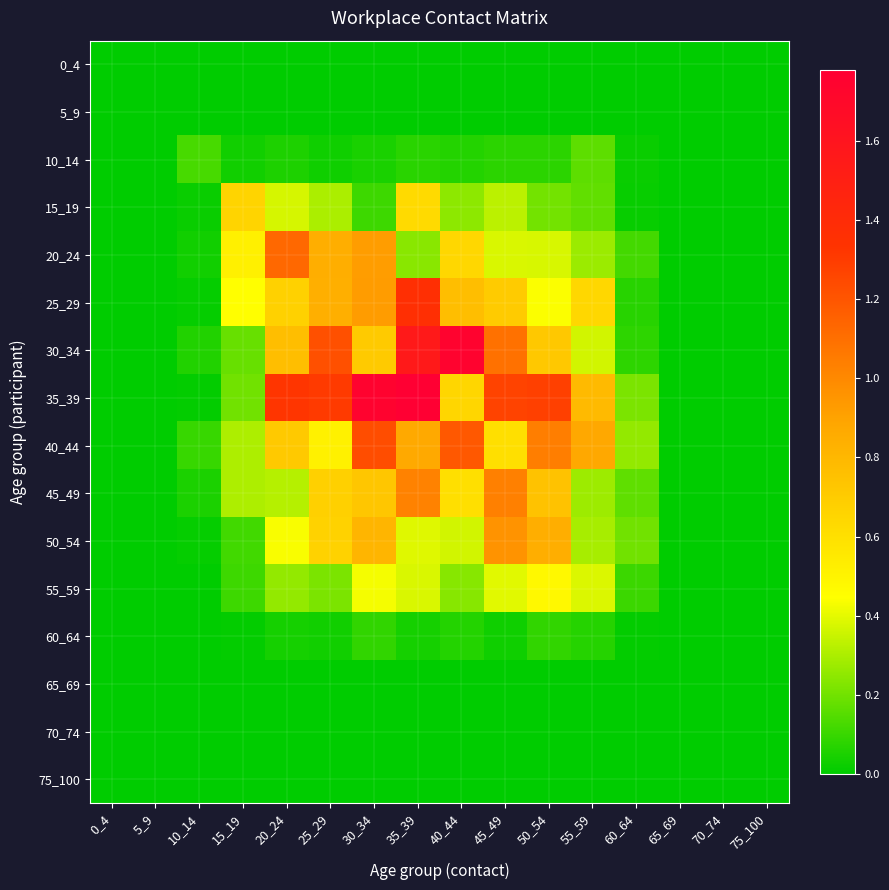

Rank the series at 0_4 from lowest to highest value.

0_4, 5_9, 10_14, 15_19, 20_24, 25_29, 30_34, 35_39, 40_44, 45_49, 50_54, 55_59, 60_64, 65_69, 70_74, 75_100